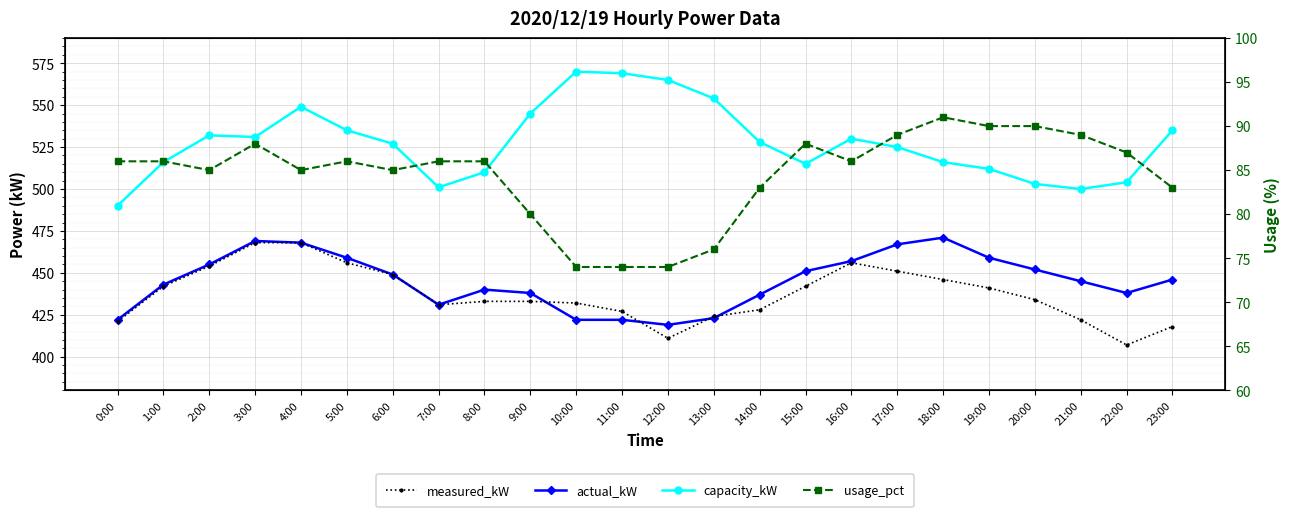

True or false: actual_kW and capacity_kW intersect in this chart.

False